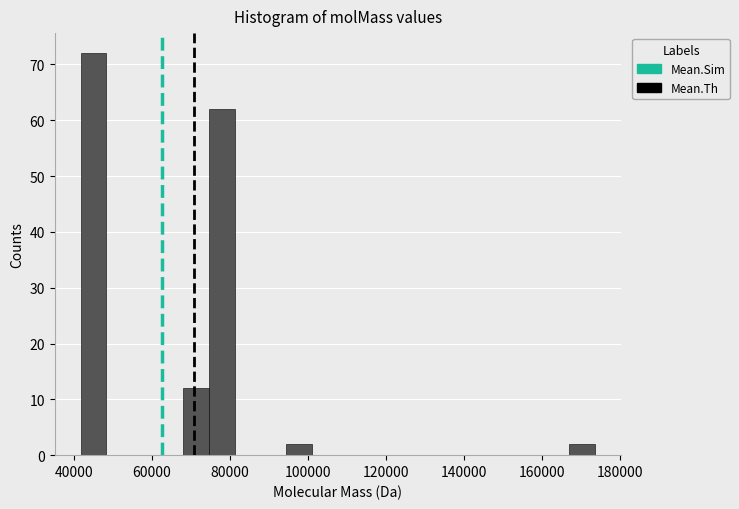

Read against the x-axis, roughly where is the centre of the tallest bar?

44000